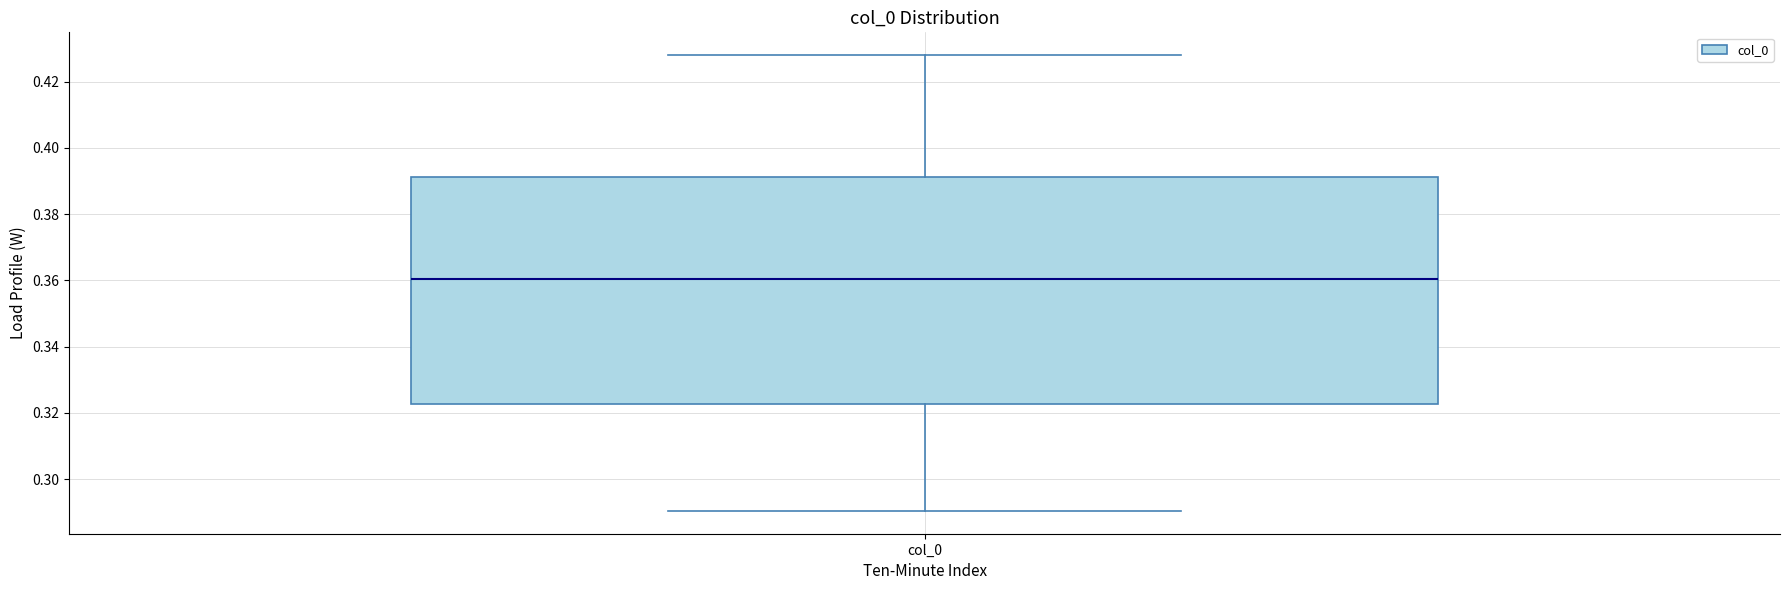

Transcribe this box plot: give where the median line is, the range the box spans, and where the two whiskers end, as read against the y-axis. The values are not printed on the chart, so give them approximately, as read against the axis.

median 0.360, box 0.322 to 0.392, whiskers 0.290 to 0.428